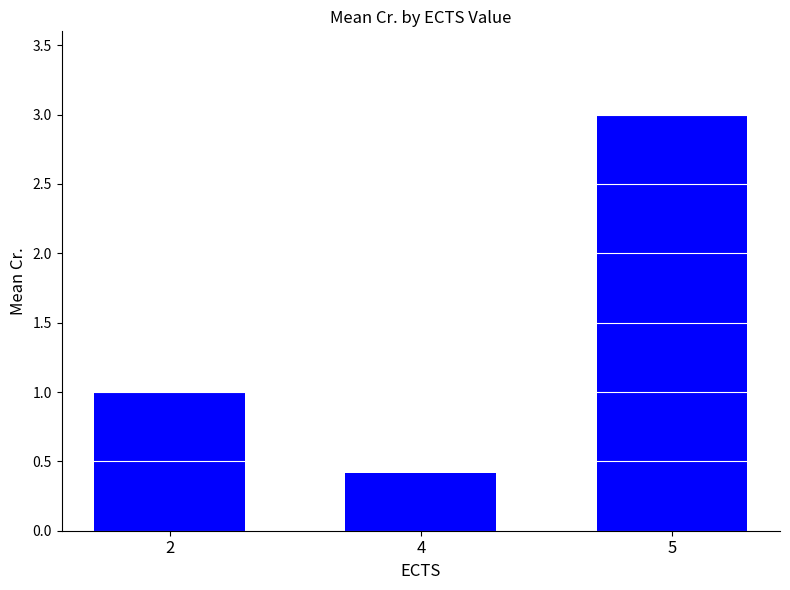

What is the smallest value displayed?

0.4